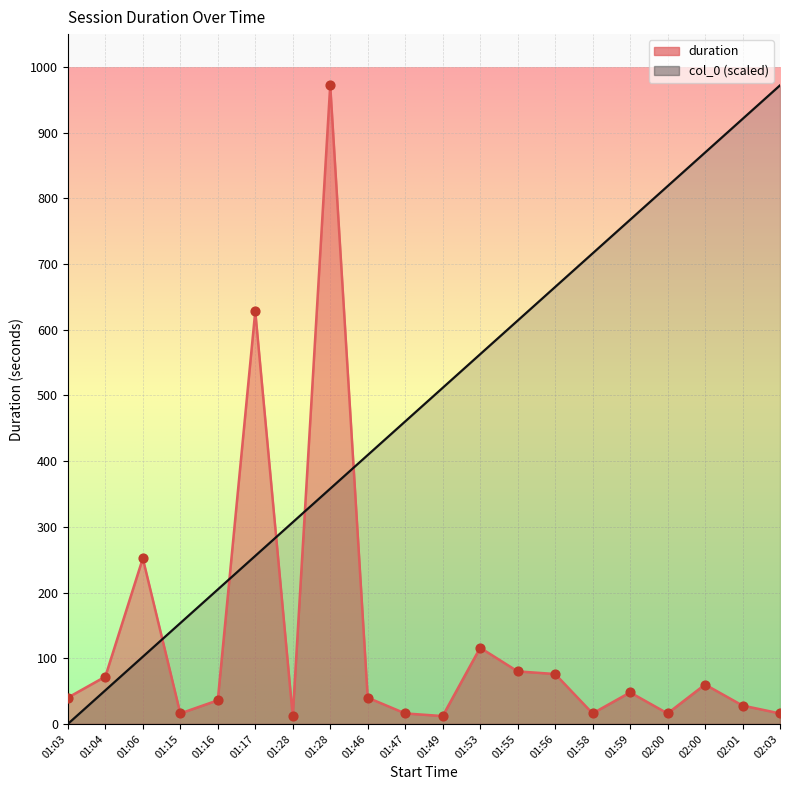

Which series contains the highest Y value?

duration